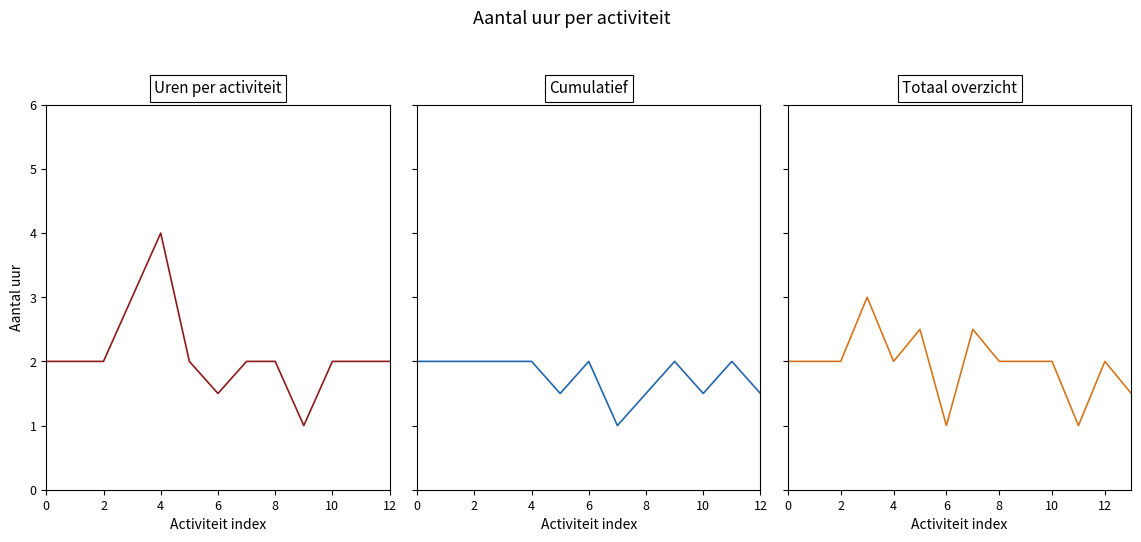

True or false: there are more than 1 points higher than both neighbors.

True